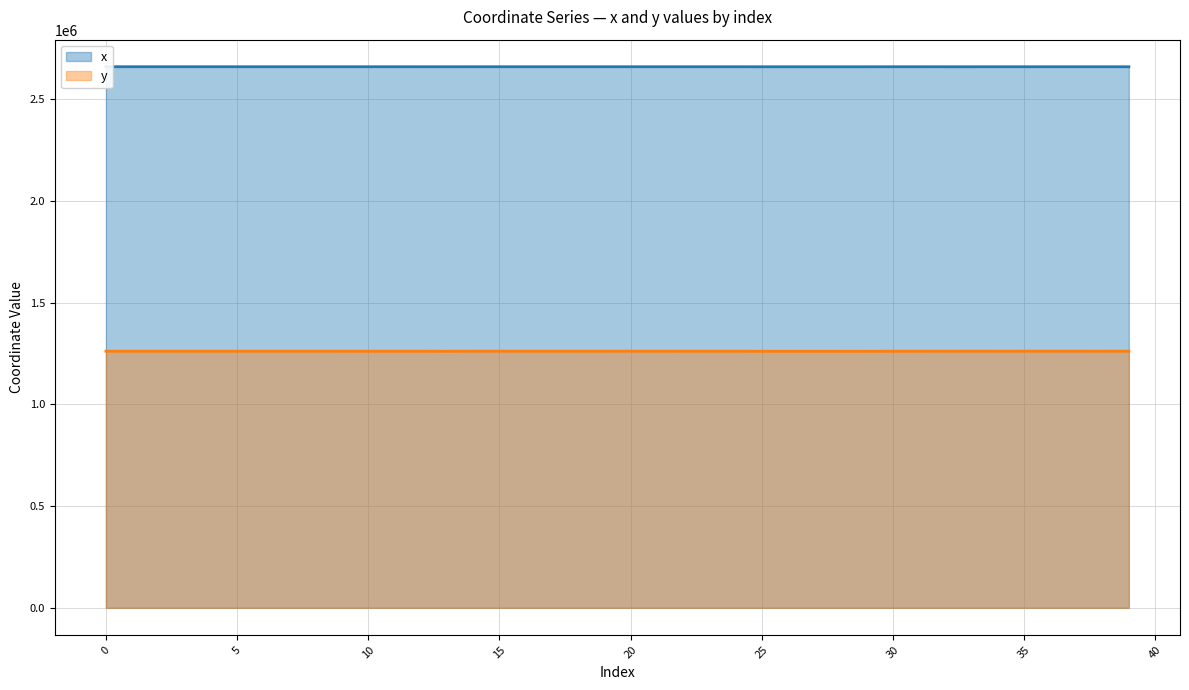

How many interior local peaks does the y series have?

11